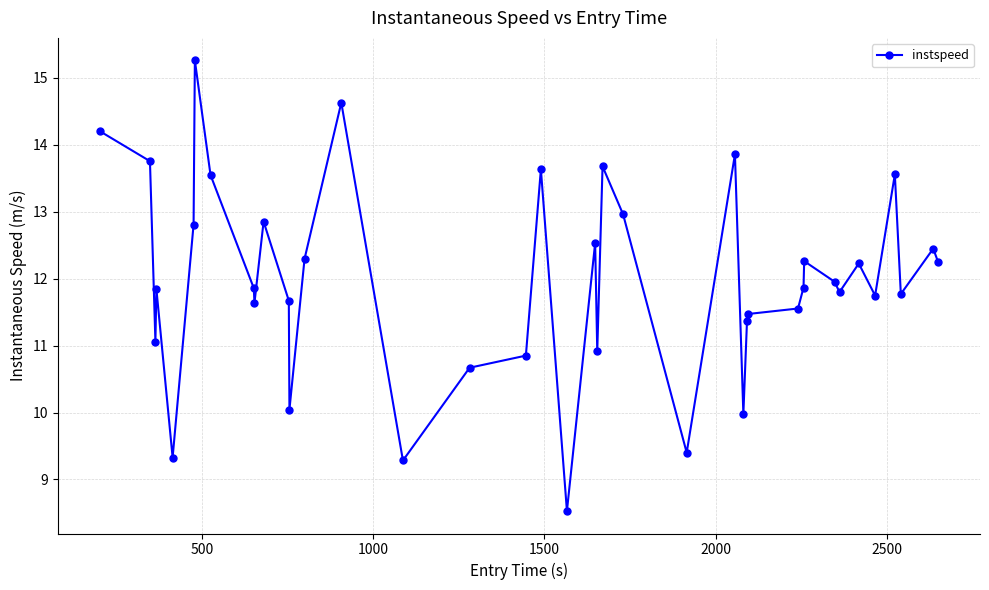

True or false: there are more than 0 points higher than both neighbors.

True